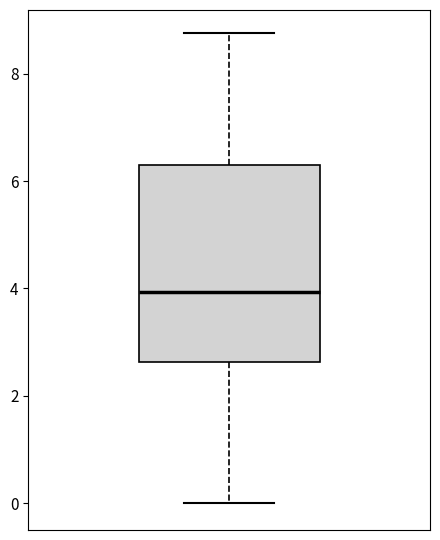

Read this box plot against the y-axis: the position of the median line, the range covered by the box, and the ends of both whiskers. The values are not printed on the chart, so give them approximately, as read against the axis.

median 4.0, box 2.6 to 6.2, whiskers 0.0 to 8.8